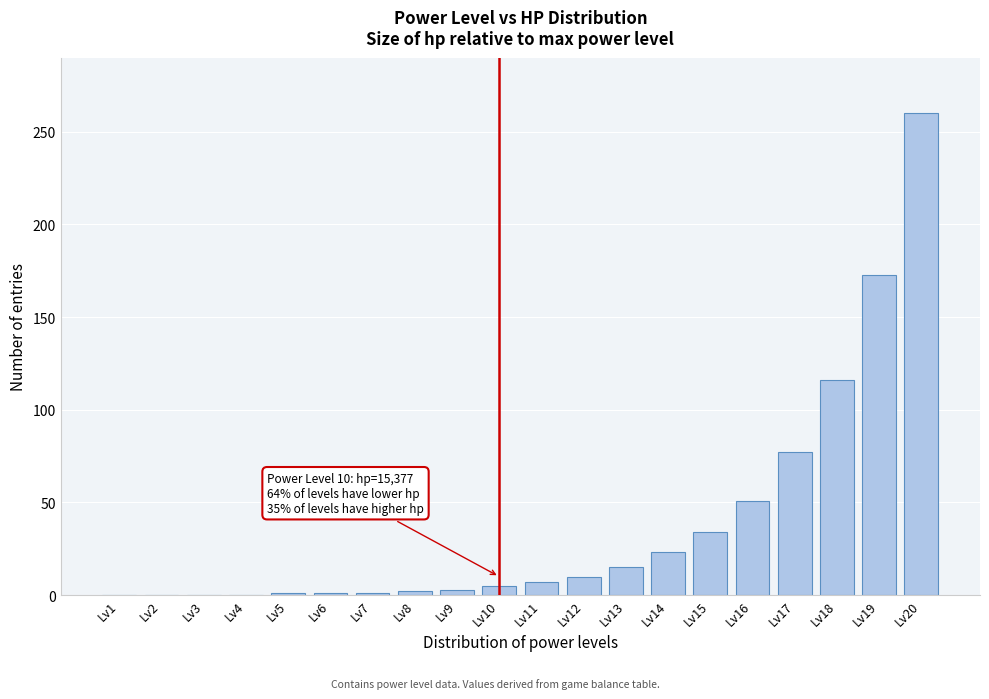

Is it true that the value at Lv16 is 51?

True